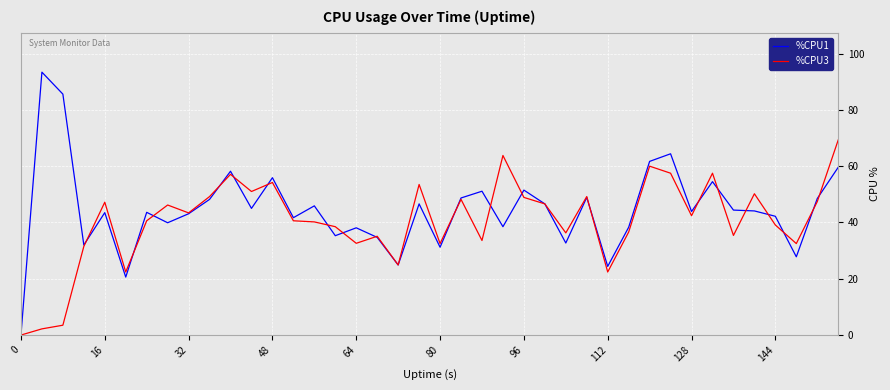

What is the highest value of the %CPU3 series?

69.3